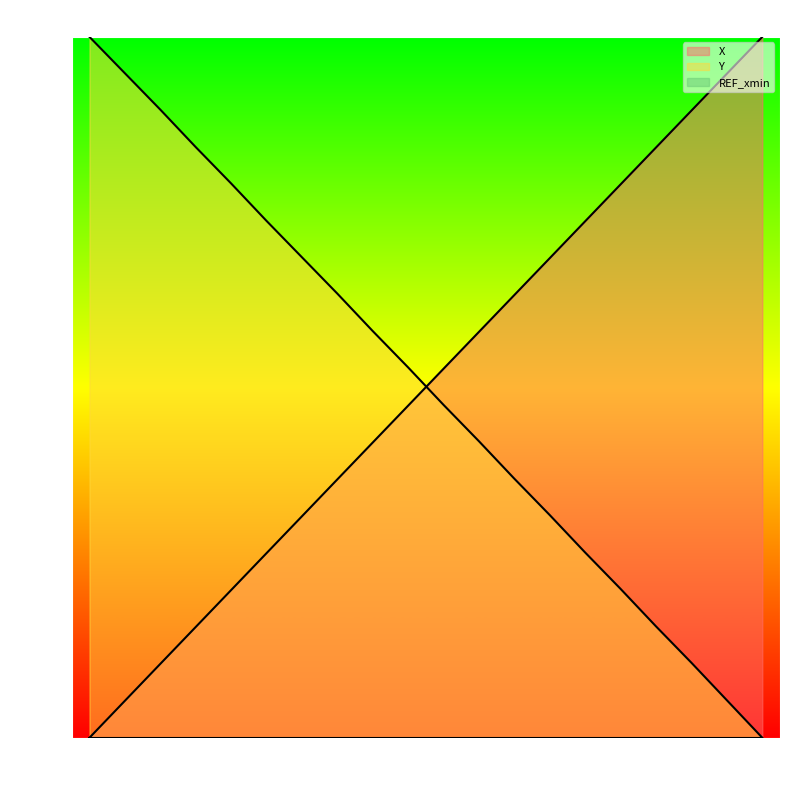

What is the difference between the highest and lowest values at 23.1?

15.6